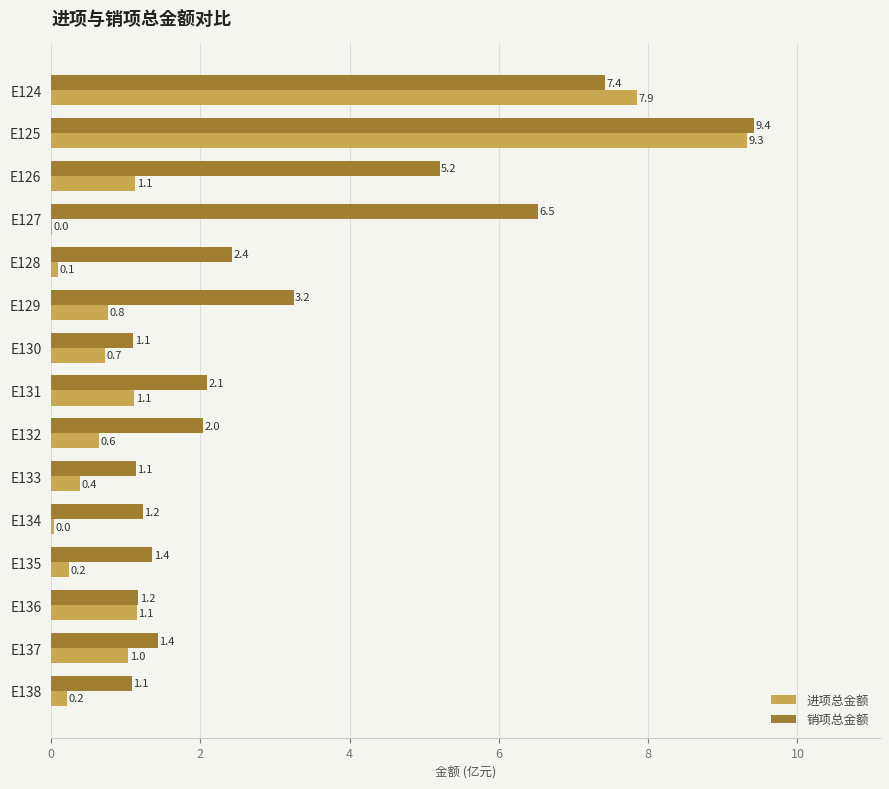

What is the highest value of the 进项总金额 series?

9.3